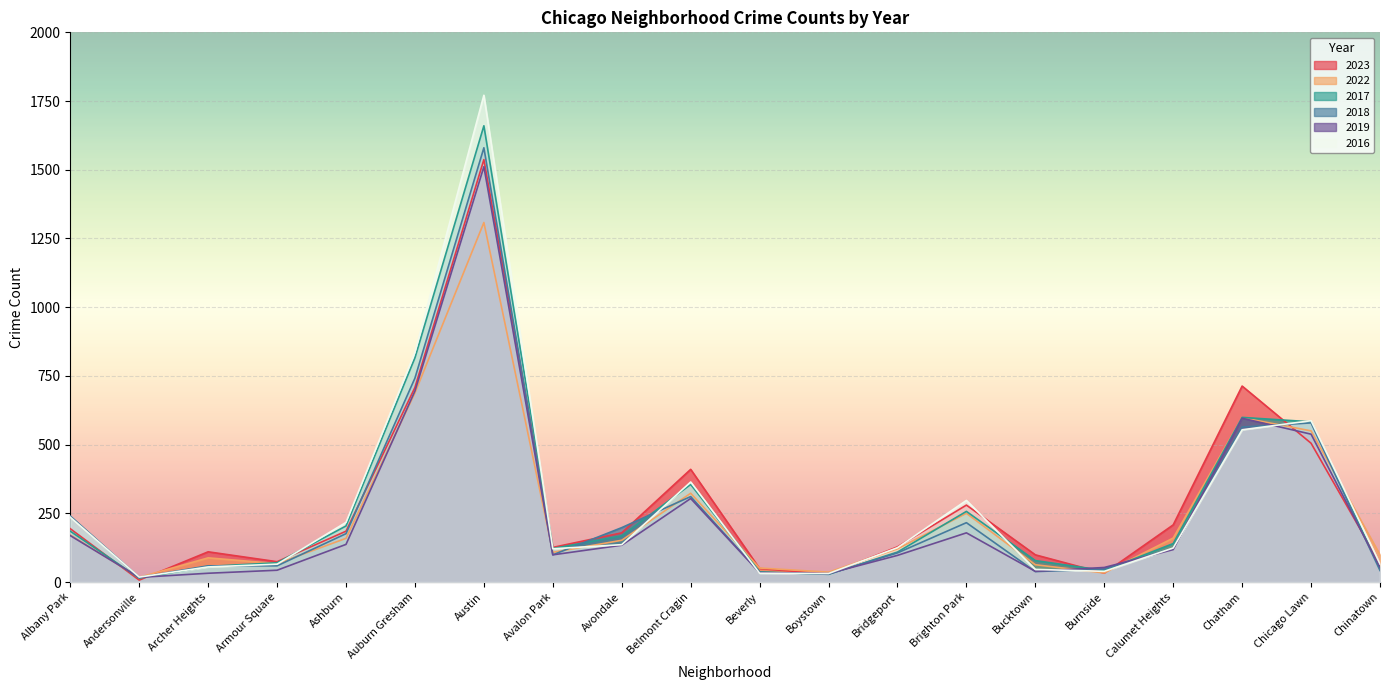

What is the approximate value of 2023 at Chinatown?

67